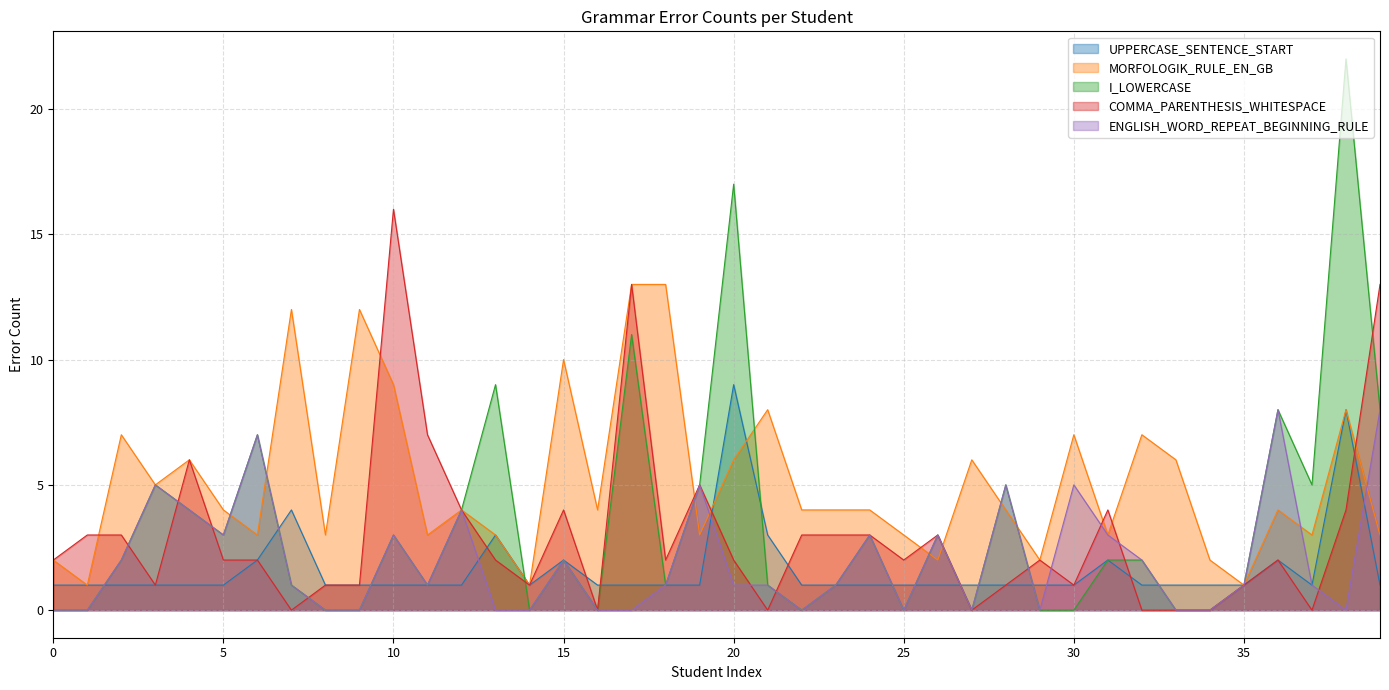

Where do MORFOLOGIK_RULE_EN_GB and I_LOWERCASE first cross each other?

5 and 6